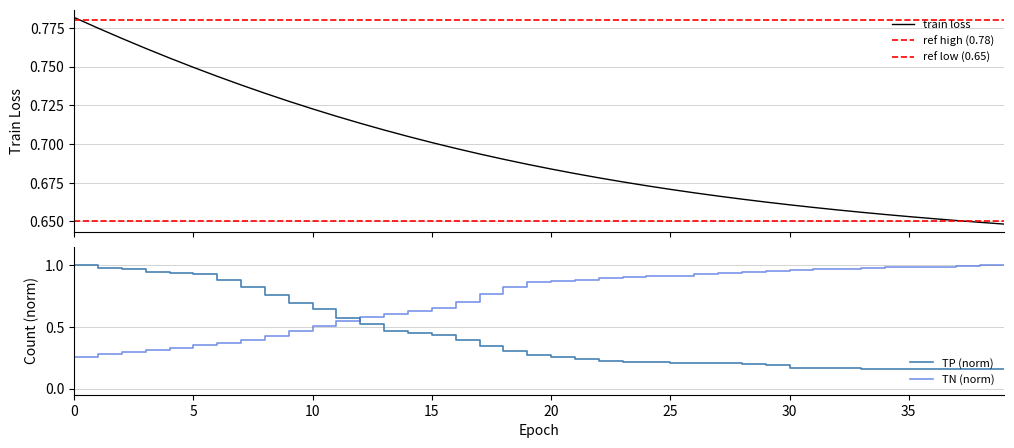

What is the difference between the maximum and minimum values in the TN series?

0.7